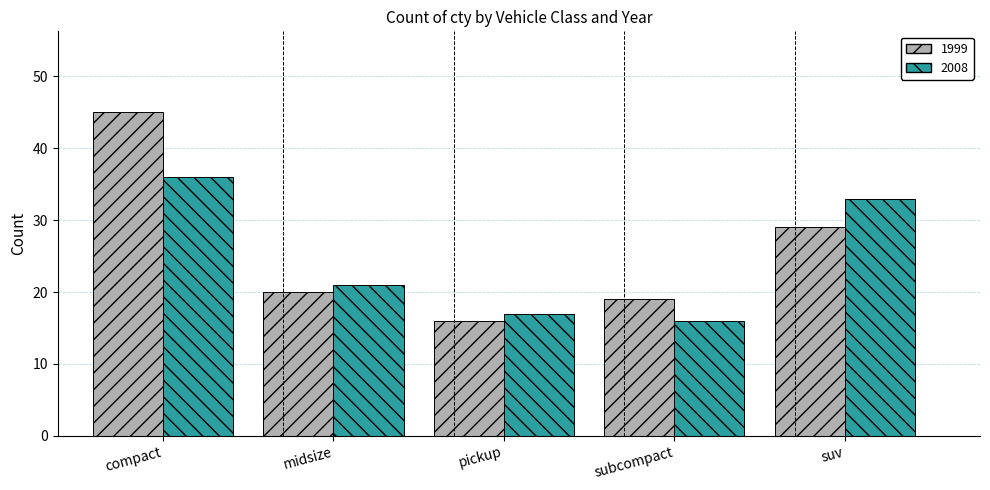

What value does the 1999 series have at subcompact?

19